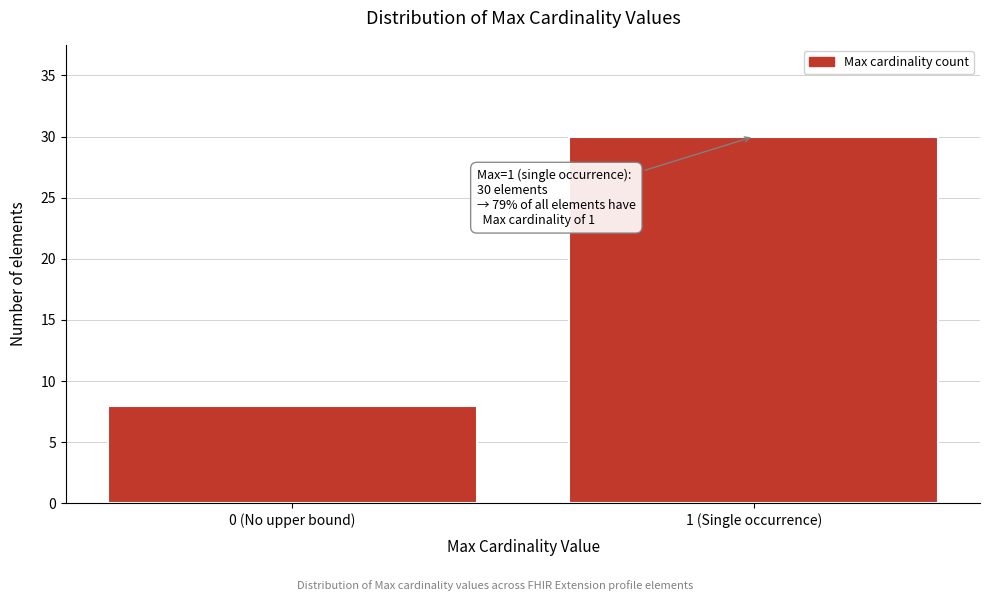

Reading left to right, list all the values displayed in this chart.

8	30